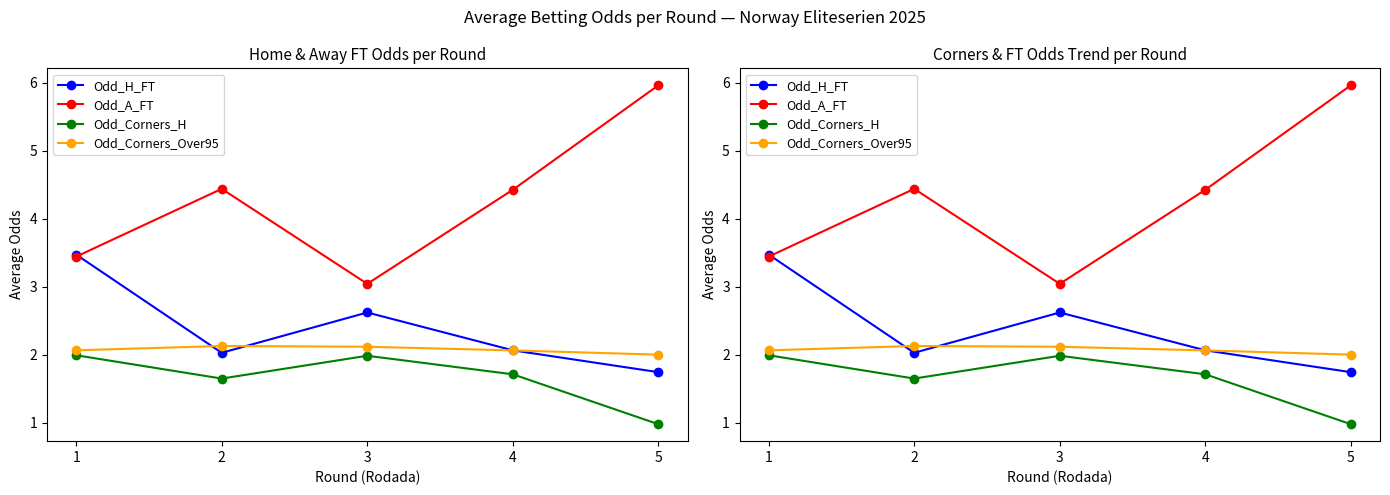

What is the greatest value displayed?

6.0